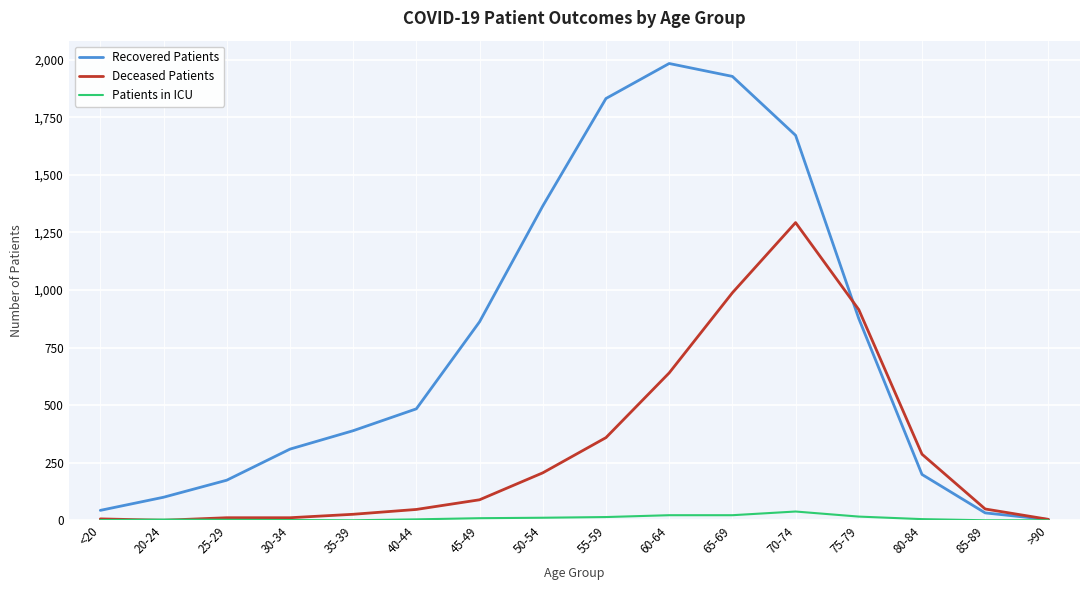

At which category does Recovered Patients reach its first local peak?

60-64